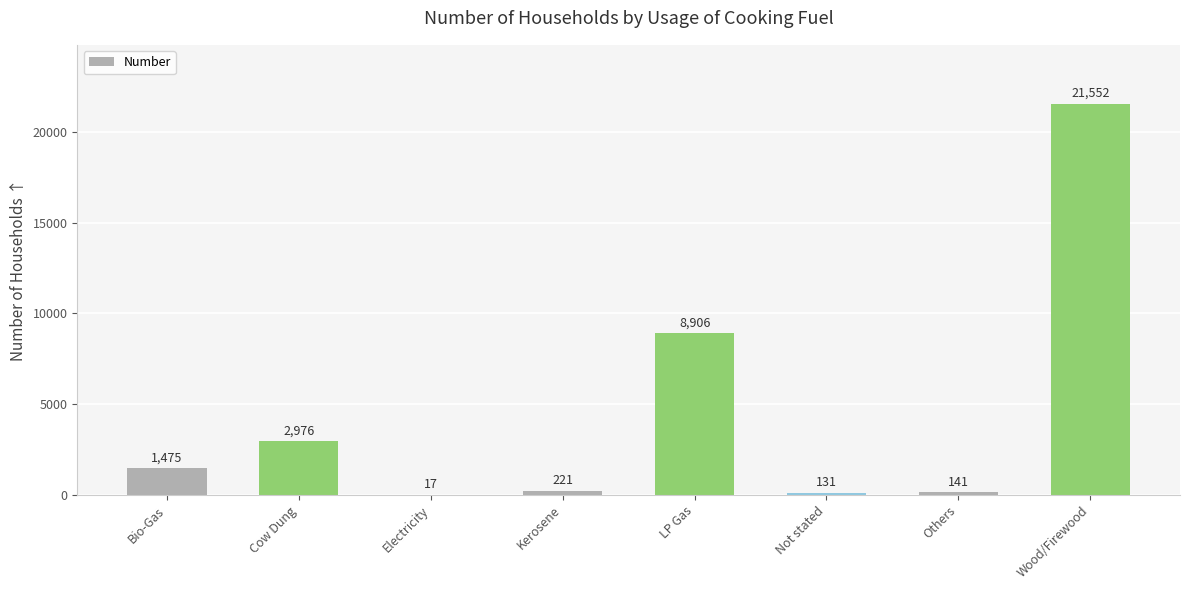

What is the change in value from Cow Dung to Others?

-2835